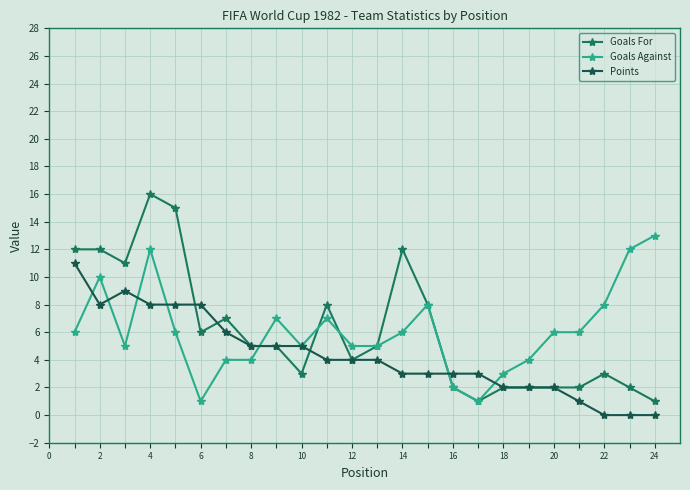

What is the highest value of the Goals For series?

16